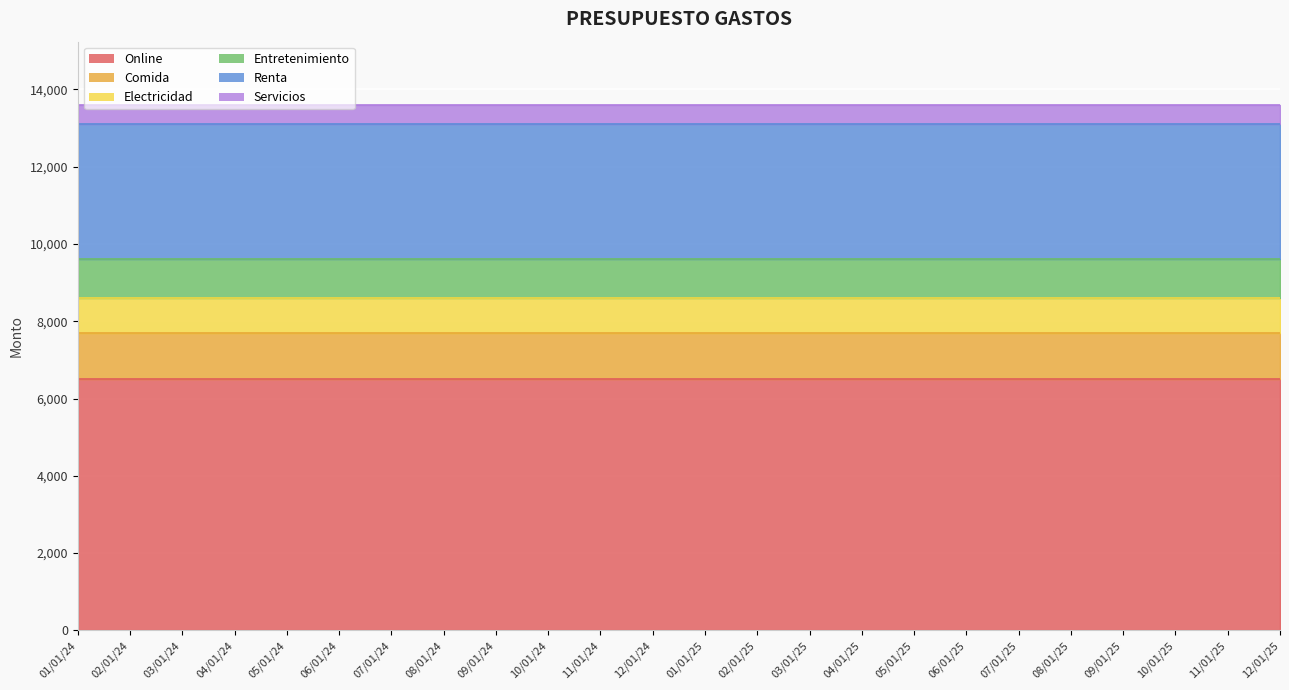

Reading left to right, transcribe all the data shown in this chart.

Online: 01/01/24=6500	02/01/24=6500	03/01/24=6500	04/01/24=6500	05/01/24=6500	06/01/24=6500	07/01/24=6500	08/01/24=6500	09/01/24=6500	10/01/24=6500	11/01/24=6500	12/01/24=6500	01/01/25=6500	02/01/25=6500	03/01/25=6500	04/01/25=6500	05/01/25=6500	06/01/25=6500	07/01/25=6500	08/01/25=6500	09/01/25=6500	10/01/25=6500	11/01/25=6500	12/01/25=6500
Comida: 01/01/24=1200	02/01/24=1200	03/01/24=1200	04/01/24=1200	05/01/24=1200	06/01/24=1200	07/01/24=1200	08/01/24=1200	09/01/24=1200	10/01/24=1200	11/01/24=1200	12/01/24=1200	01/01/25=1200	02/01/25=1200	03/01/25=1200	04/01/25=1200	05/01/25=1200	06/01/25=1200	07/01/25=1200	08/01/25=1200	09/01/25=1200	10/01/25=1200	11/01/25=1200	12/01/25=1200
Electricidad: 01/01/24=900	02/01/24=900	03/01/24=900	04/01/24=900	05/01/24=900	06/01/24=900	07/01/24=900	08/01/24=900	09/01/24=900	10/01/24=900	11/01/24=900	12/01/24=900	01/01/25=900	02/01/25=900	03/01/25=900	04/01/25=900	05/01/25=900	06/01/25=900	07/01/25=900	08/01/25=900	09/01/25=900	10/01/25=900	11/01/25=900	12/01/25=900
Entretenimiento: 01/01/24=1000	02/01/24=1000	03/01/24=1000	04/01/24=1000	05/01/24=1000	06/01/24=1000	07/01/24=1000	08/01/24=1000	09/01/24=1000	10/01/24=1000	11/01/24=1000	12/01/24=1000	01/01/25=1000	02/01/25=1000	03/01/25=1000	04/01/25=1000	05/01/25=1000	06/01/25=1000	07/01/25=1000	08/01/25=1000	09/01/25=1000	10/01/25=1000	11/01/25=1000	12/01/25=1000
Renta: 01/01/24=3500	02/01/24=3500	03/01/24=3500	04/01/24=3500	05/01/24=3500	06/01/24=3500	07/01/24=3500	08/01/24=3500	09/01/24=3500	10/01/24=3500	11/01/24=3500	12/01/24=3500	01/01/25=3500	02/01/25=3500	03/01/25=3500	04/01/25=3500	05/01/25=3500	06/01/25=3500	07/01/25=3500	08/01/25=3500	09/01/25=3500	10/01/25=3500	11/01/25=3500	12/01/25=3500
Servicios: 01/01/24=500	02/01/24=500	03/01/24=500	04/01/24=500	05/01/24=500	06/01/24=500	07/01/24=500	08/01/24=500	09/01/24=500	10/01/24=500	11/01/24=500	12/01/24=500	01/01/25=500	02/01/25=500	03/01/25=500	04/01/25=500	05/01/25=500	06/01/25=500	07/01/25=500	08/01/25=500	09/01/25=500	10/01/25=500	11/01/25=500	12/01/25=500